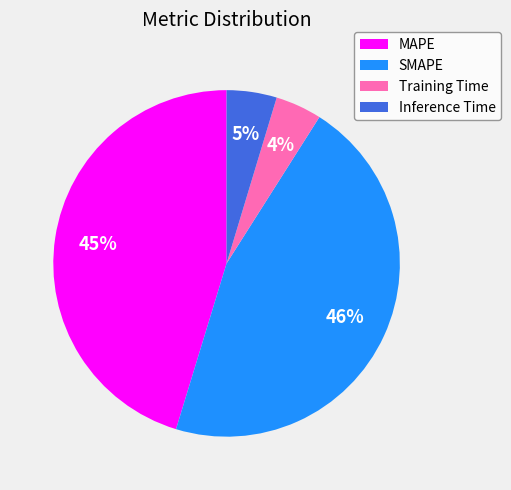

True or false: MAPE accounts for 45% of the total.

True